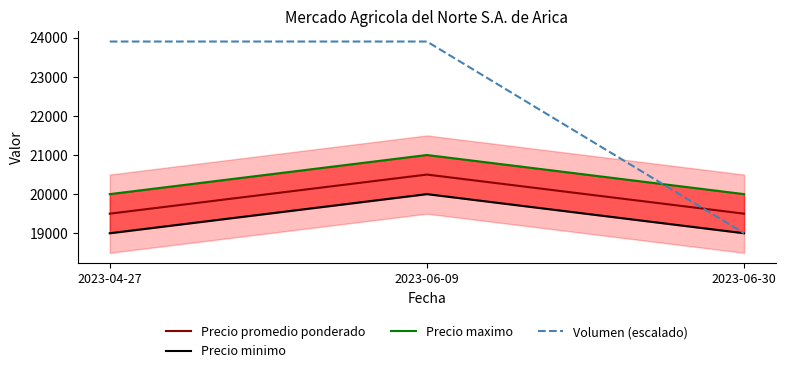

Reading right to left, extract all data points from this chart.

Precio promedio ponderado: 2023-06-30=19500	2023-06-09=20500	2023-04-27=19500
Precio minimo: 2023-06-30=19000	2023-06-09=20000	2023-04-27=19000
Precio maximo: 2023-06-30=20000	2023-06-09=21000	2023-04-27=20000
Volumen (escalado): 2023-06-30=19000	2023-06-09=23900	2023-04-27=23900